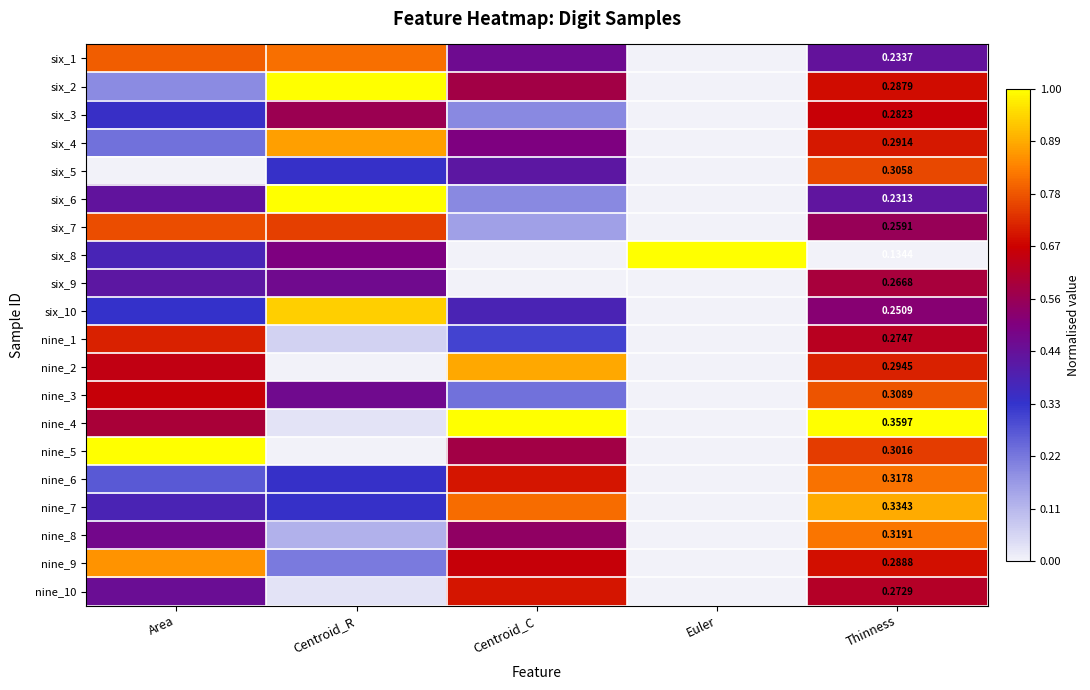

Which series has the largest total across all categories?

nine_4